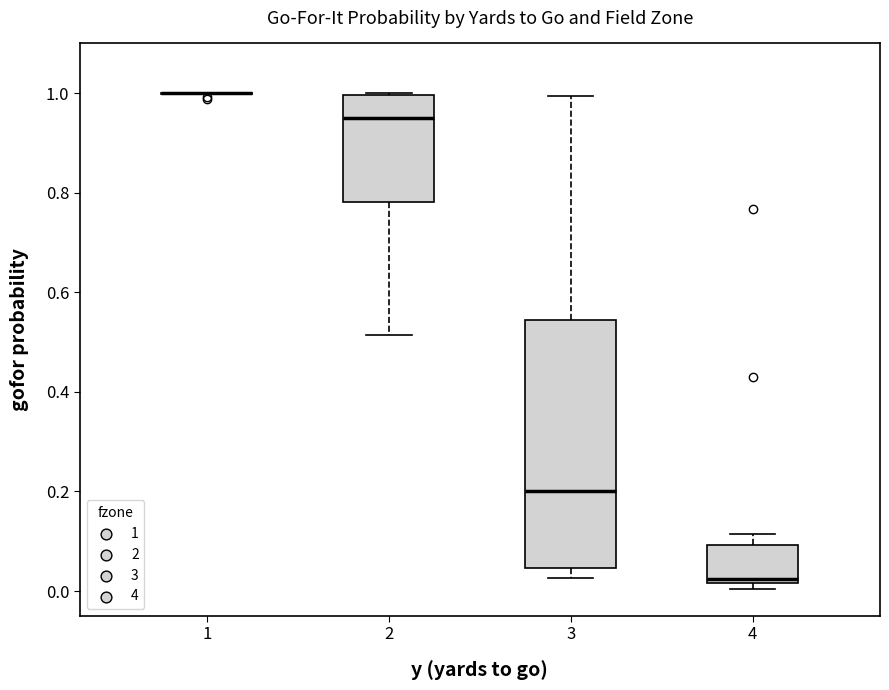

Reading left to right, read every box against the y-axis: the position of its median line, the range the box covers, and the ends of its whiskers. The values are not printed on the chart, so give them approximately, as read against the axis.

1: box collapsed to a line at 1.00, whiskers 1.00 to 1.00
2: median 0.94, box 0.78 to 1.00, whiskers 0.52 to 1.00
3: median 0.20, box 0.04 to 0.54, whiskers 0.02 to 1.00
4: median 0.02 (just above the box's lower edge), box 0.02 to 0.10, whiskers 0.00 to 0.12